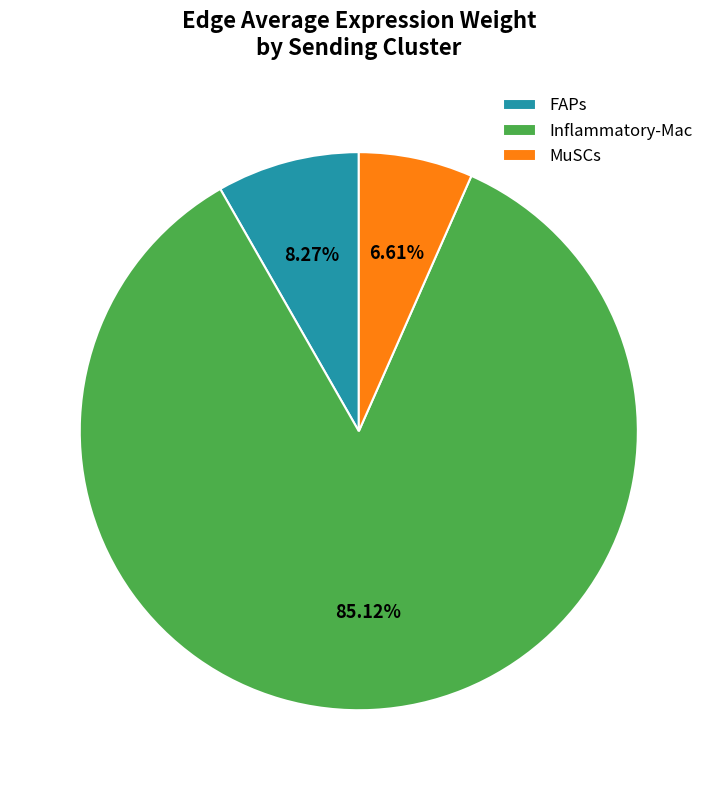

Which has a higher value, MuSCs or Inflammatory-Mac?

Inflammatory-Mac